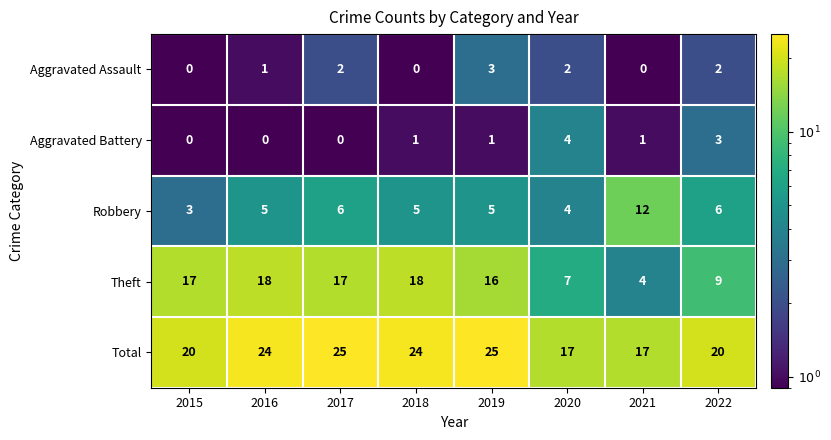

The Aggravated Battery series shows 3 at 2022. True or false?

True